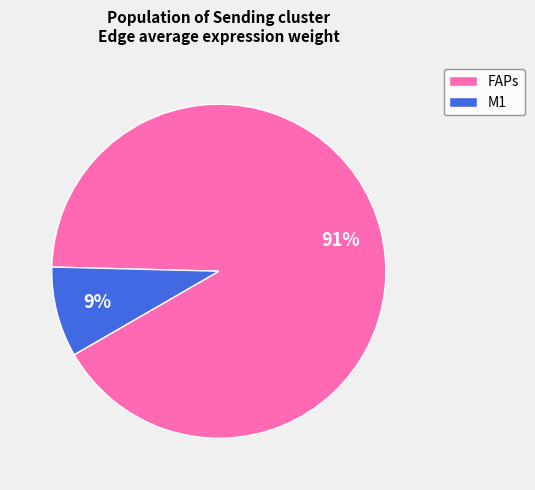

Between M1 and FAPs, which is larger?

FAPs